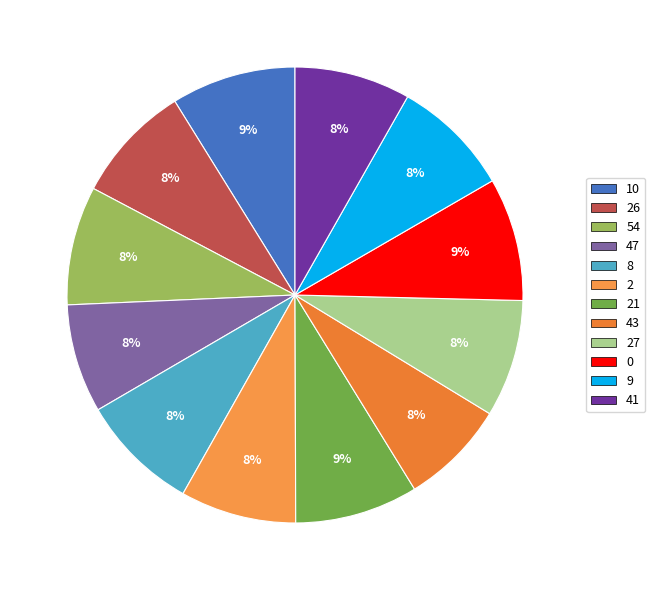

What is the change in value from 8 to 21?

+3